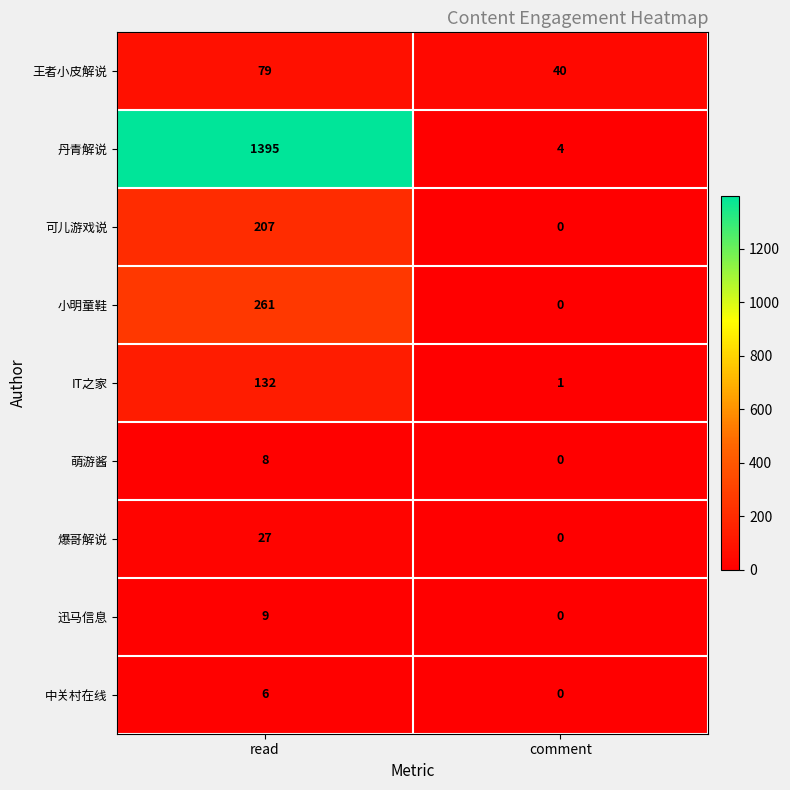

What is the greatest value displayed?

1395